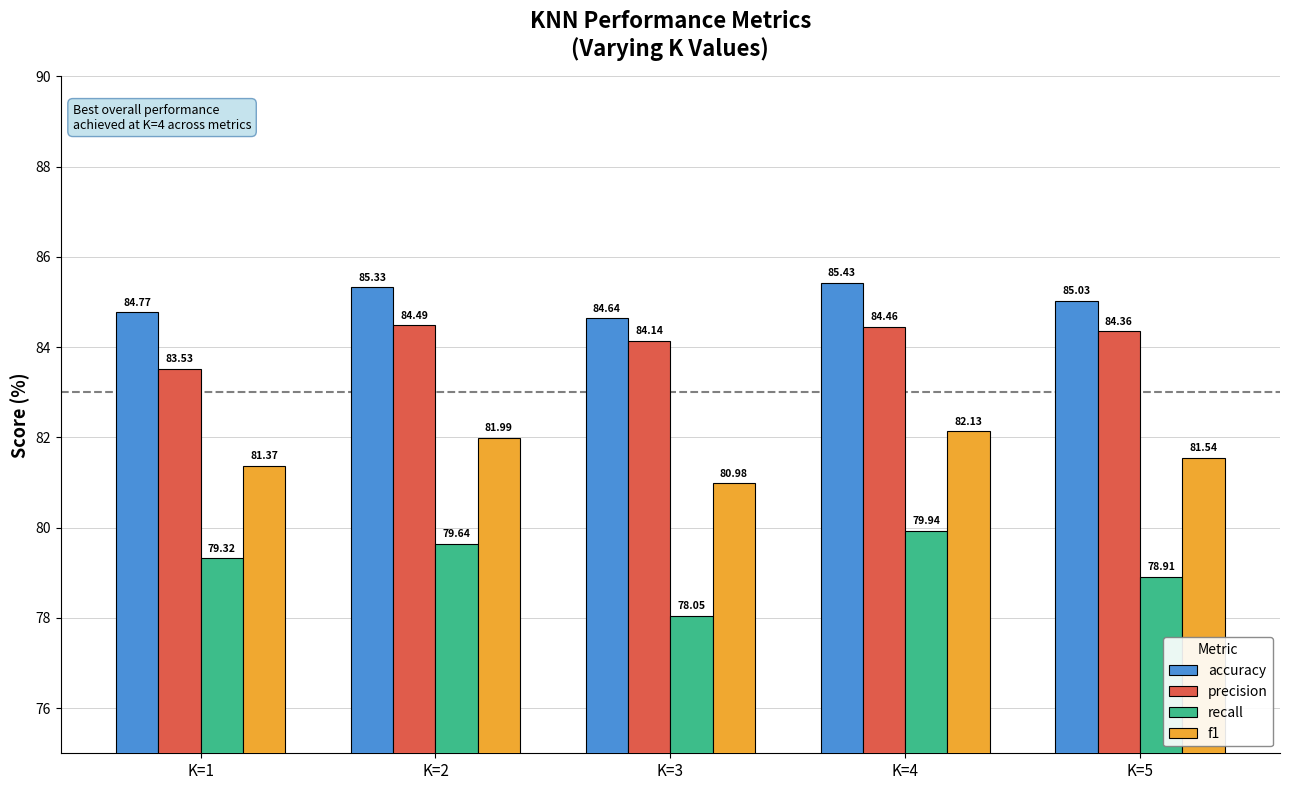

How many values in the recall series are below 79?

2